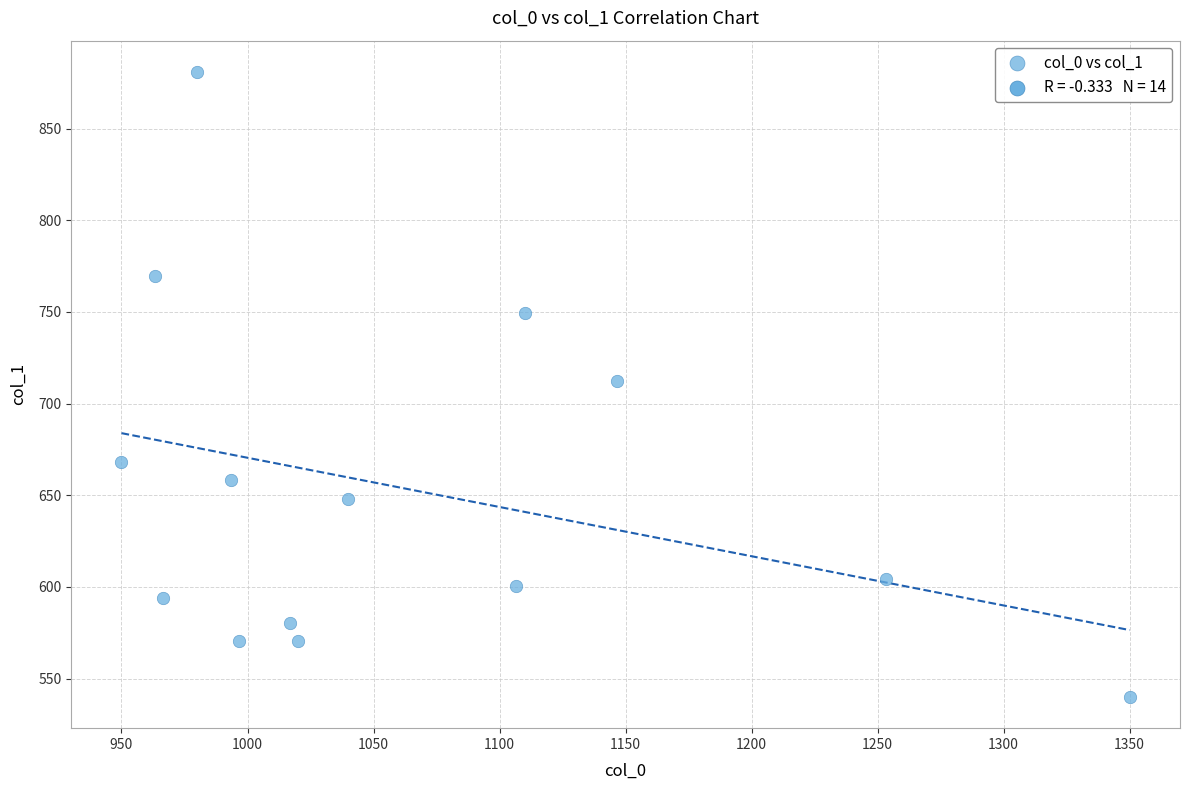

What is the range of X values (max minus min)?

400.0